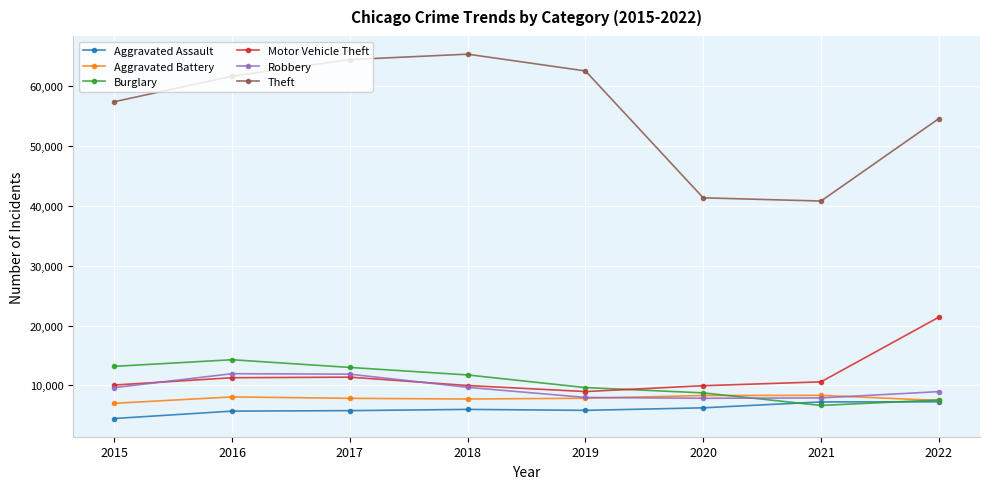

True or false: Burglary has more than 1 points higher than both neighbors.

False